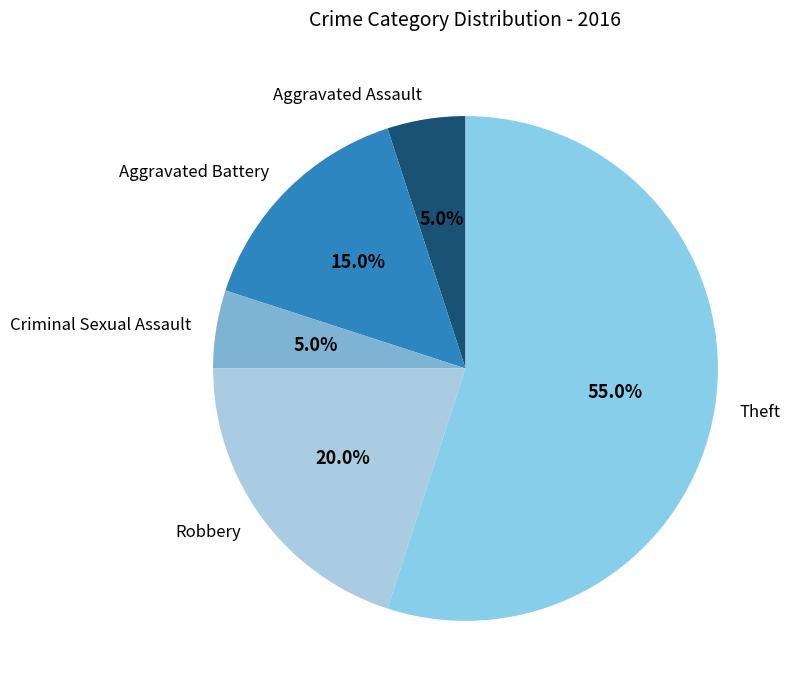

Does any single category account for the majority?

Yes